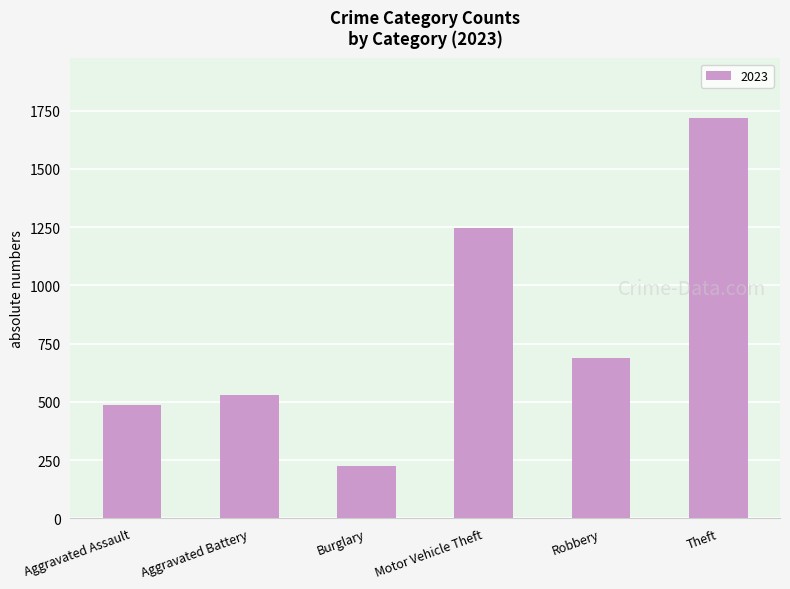

Where is the data nearest to the value 970?

Motor Vehicle Theft